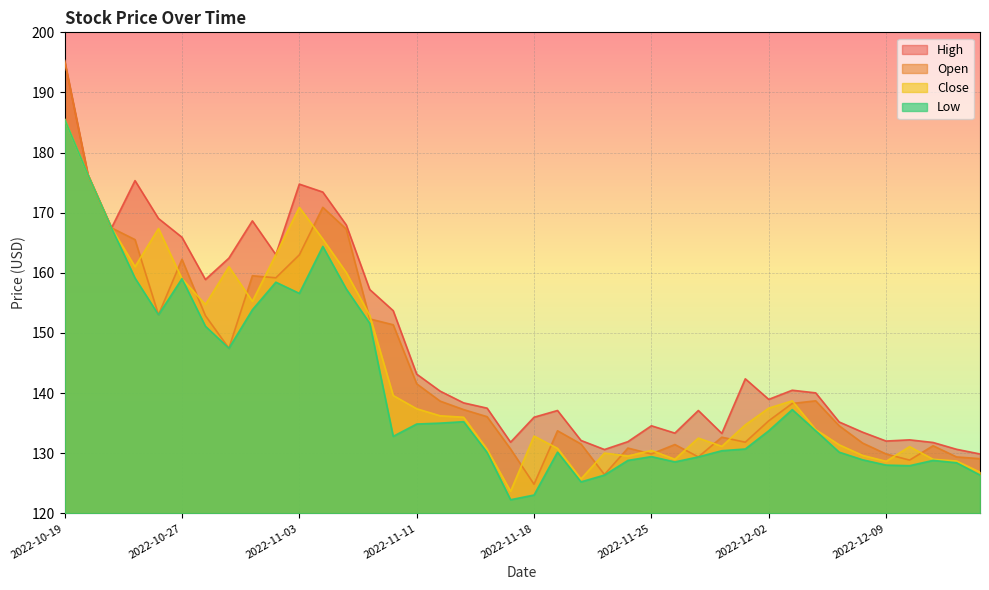

At which category does the chart reach its minimum across all series?

2022-11-17